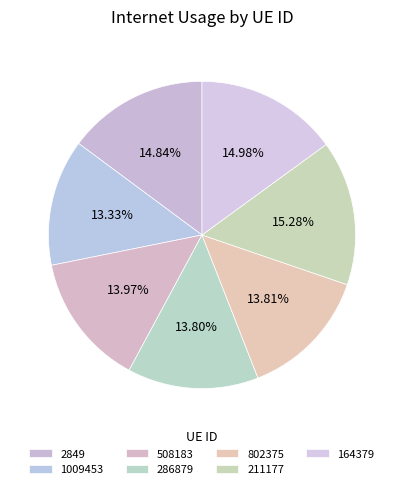

Is it true that 1009453 is 13% of the pie?

True